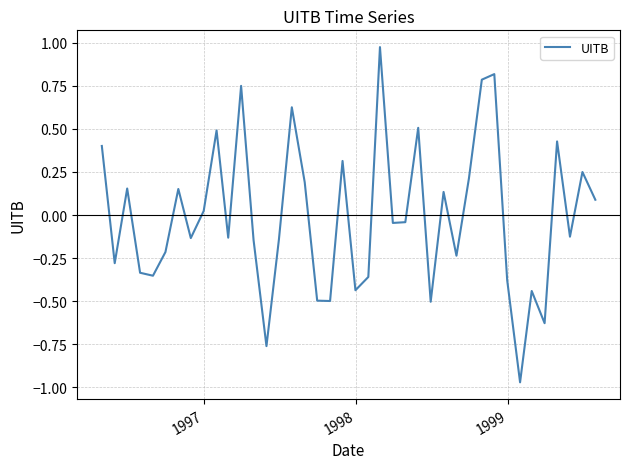

What is the value of the 3rd point from the left?

0.2